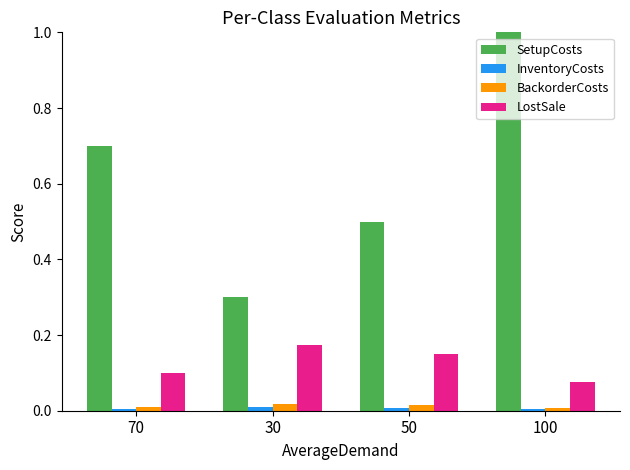

How many categories are shown in the chart?

4